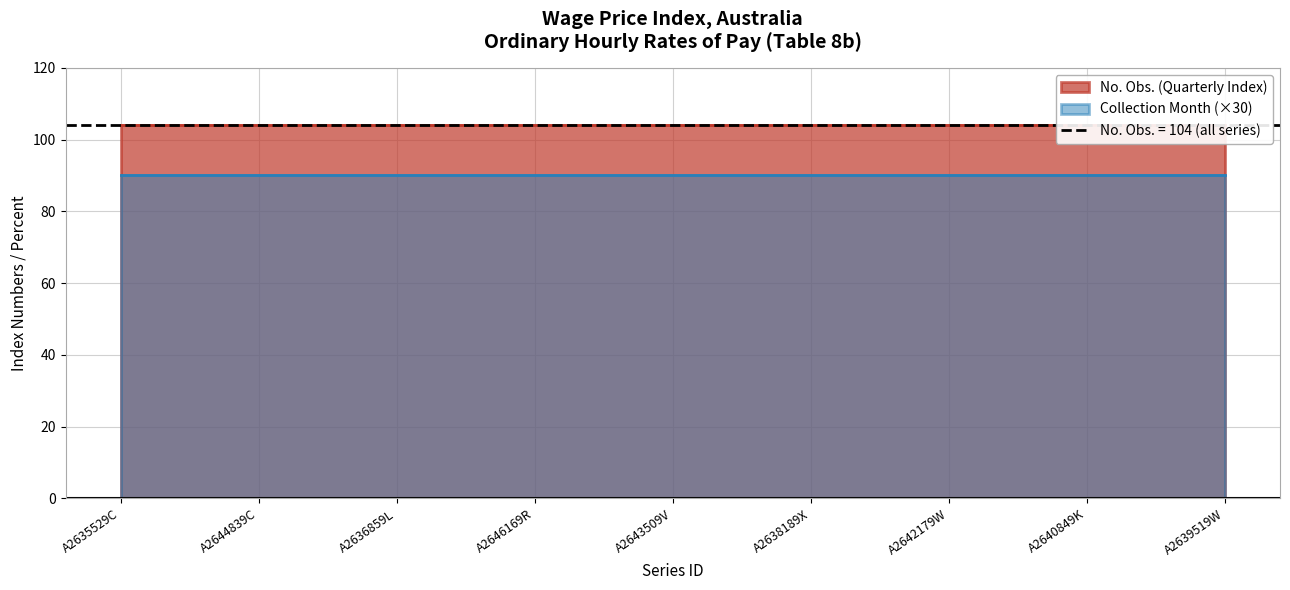

Reading left to right, what are all the values shown in this chart?

Quarterly Index (No. Obs.): 104	104	104	104	104	104	104	104	104
Collection Month: 3	3	3	3	3	3	3	3	3